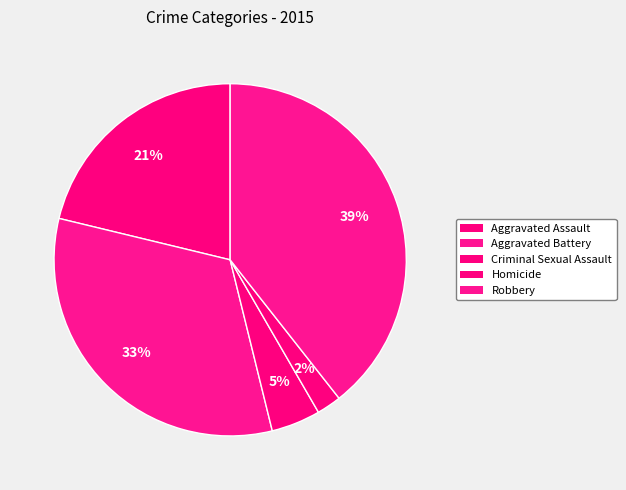

How many segments does this pie chart have?

5